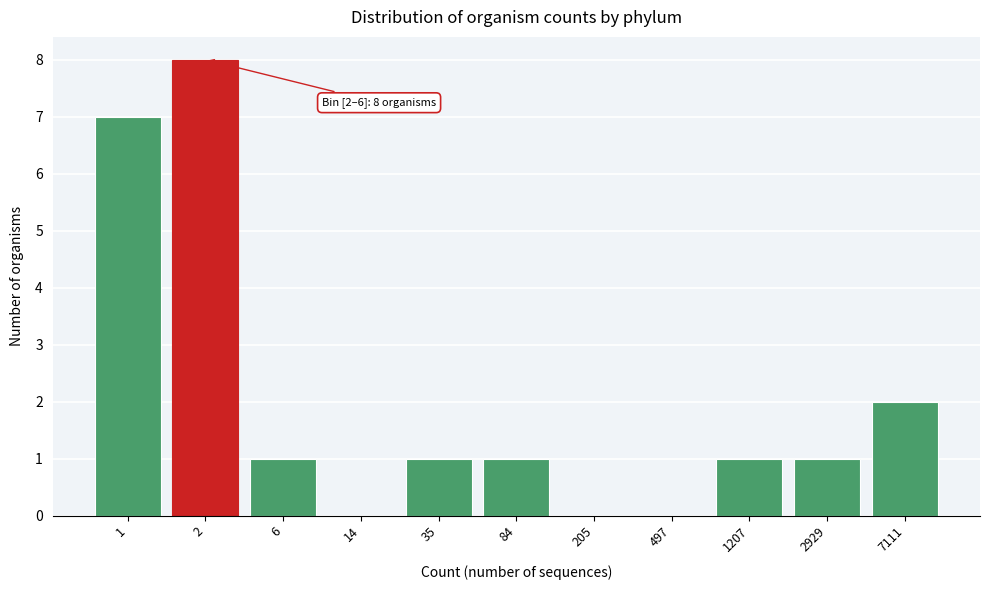

Reading left to right, transcribe all the data shown in this chart.

1=7	2=8	6=1	14=0	35=1	84=1	205=0	497=0	1207=1	2929=1	7111=2